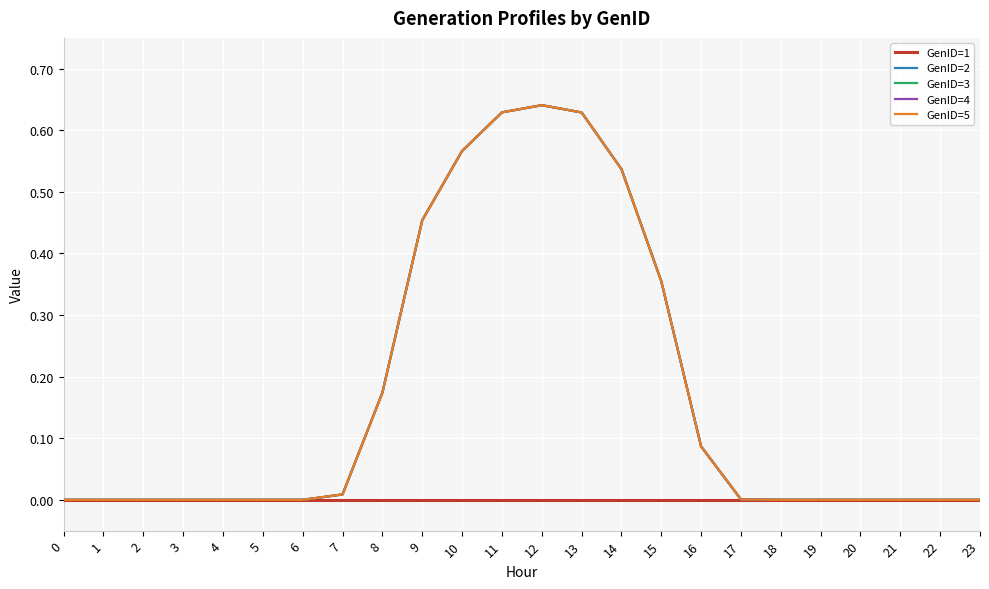

List the series in order of their peak value, lowest first.

GenID=1, GenID=2, GenID=3, GenID=4, GenID=5